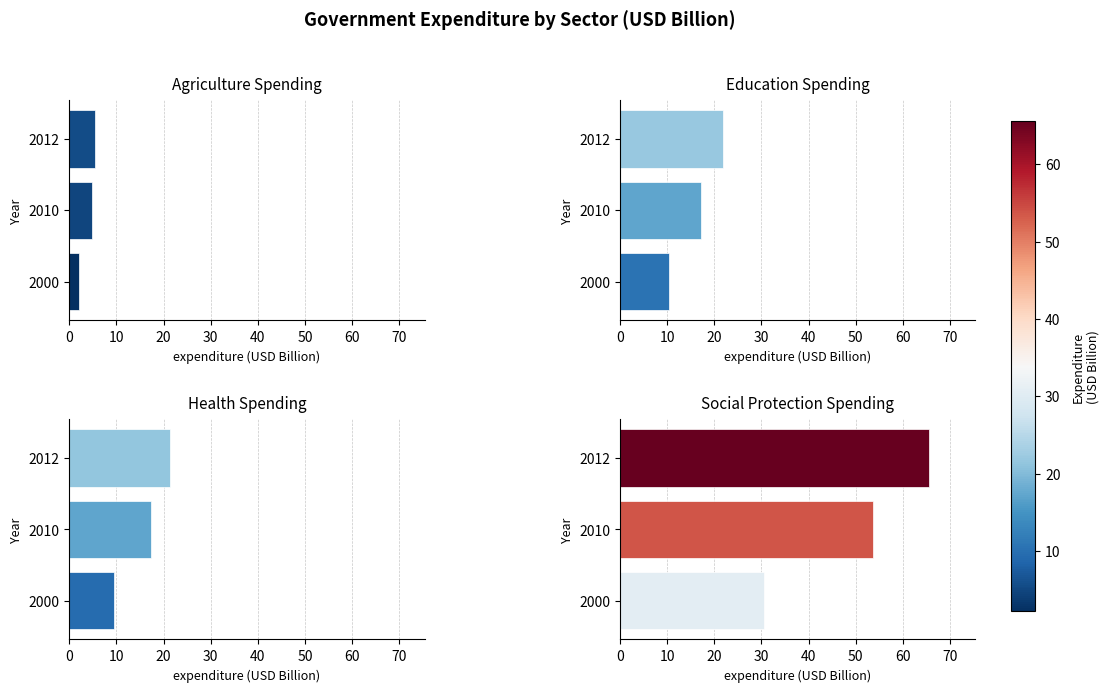

What is the difference between the highest and lowest values at 2000?

28.3